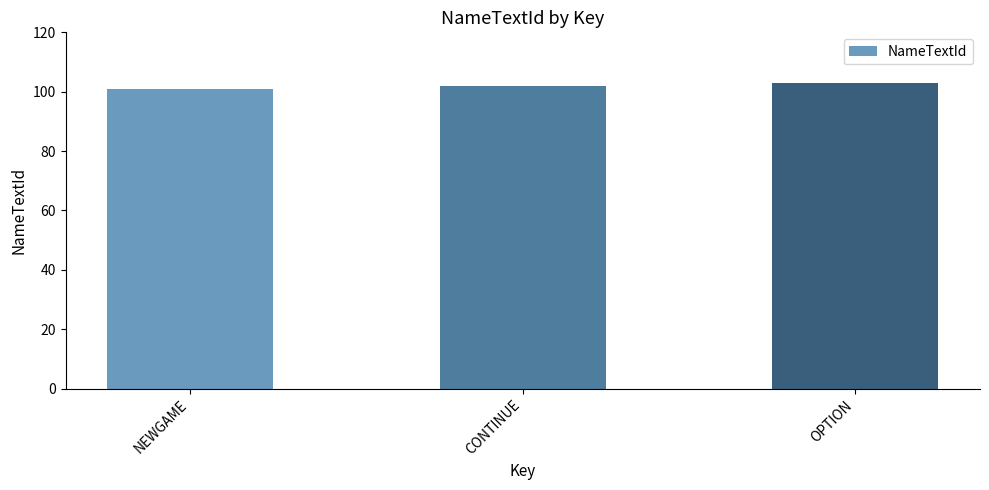

Read the value at CONTINUE.

102